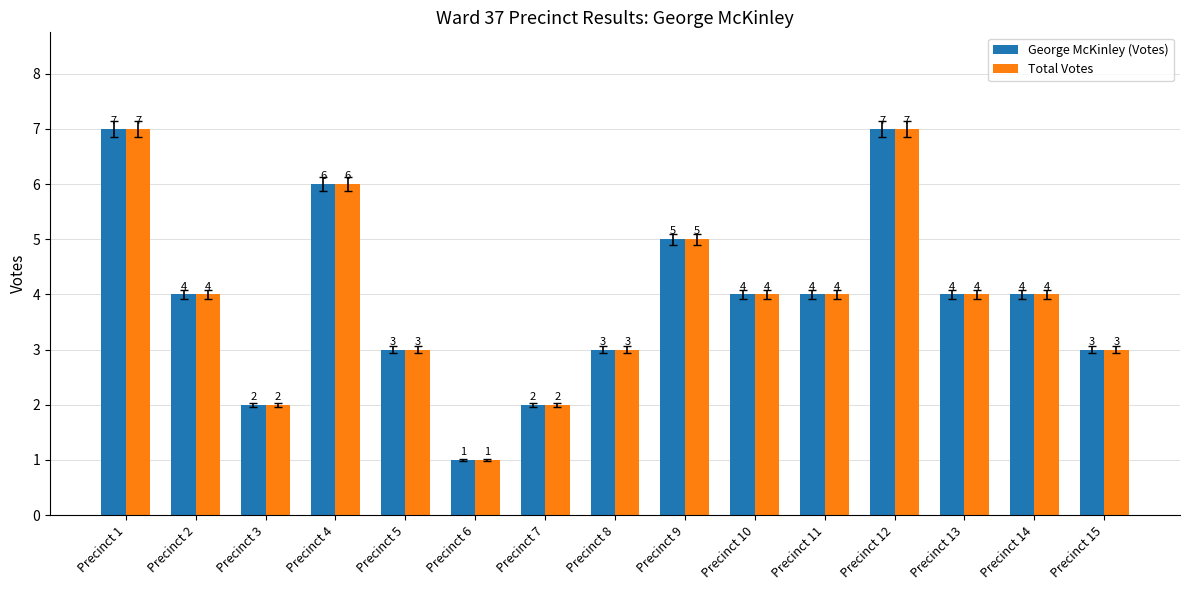

Is the value of George McKinley (Votes) at Precinct 3 greater than the value of Total Votes at Precinct 8?

No